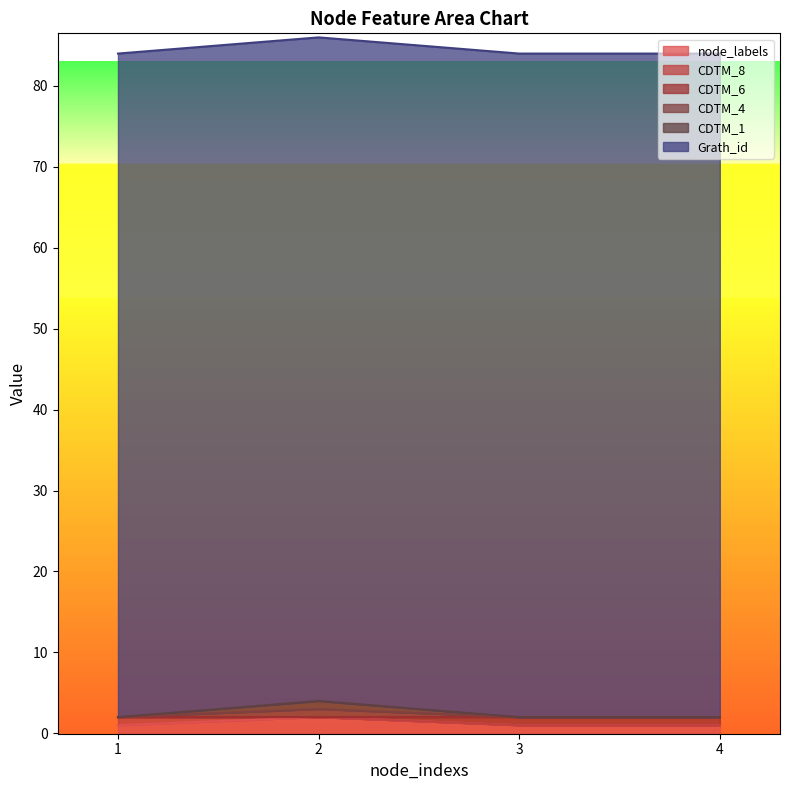

True or false: CDTM_1 and node_labels cross at least once.

False